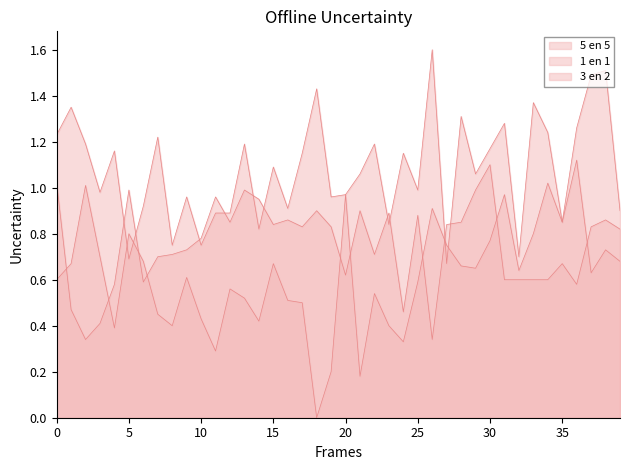

How many lines are shown in the chart?

3